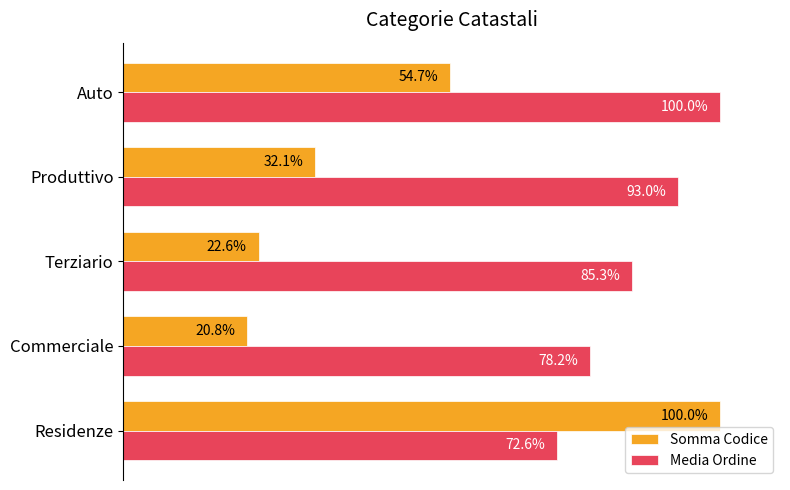

Is the value of Media Ordine at Residenze greater than the value of Somma Codice at Produttivo?

Yes